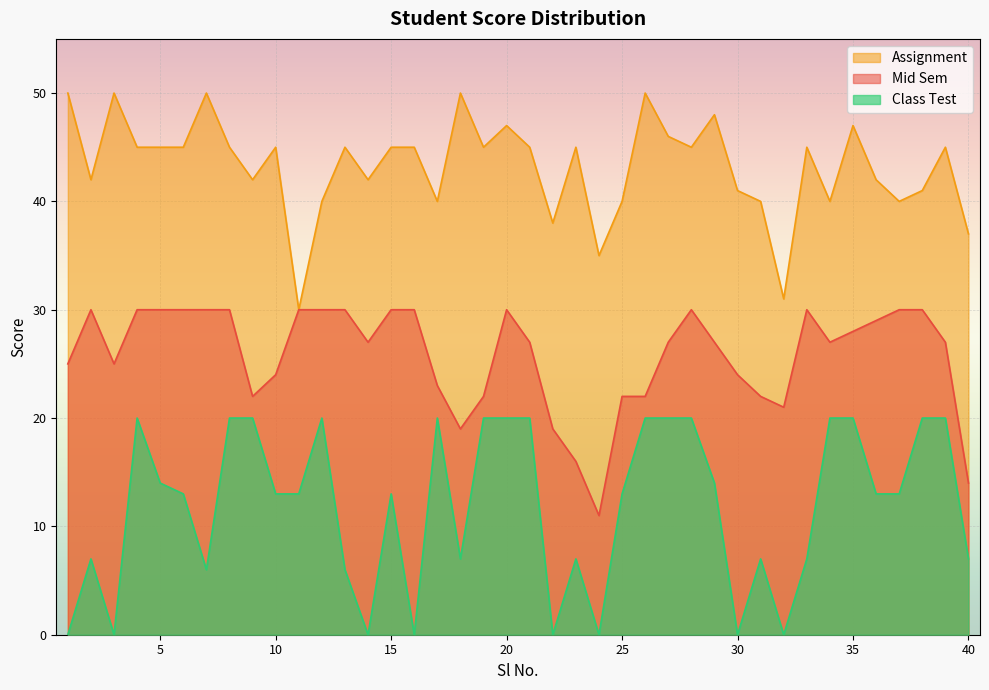

Is it true that Class Test equals 0 at 30?

True